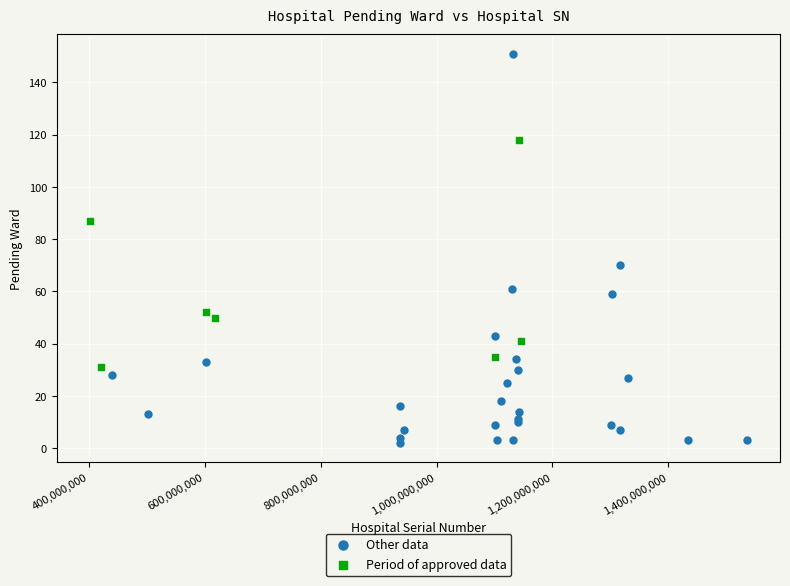

Which series has the widest spread of Y values?

Other data